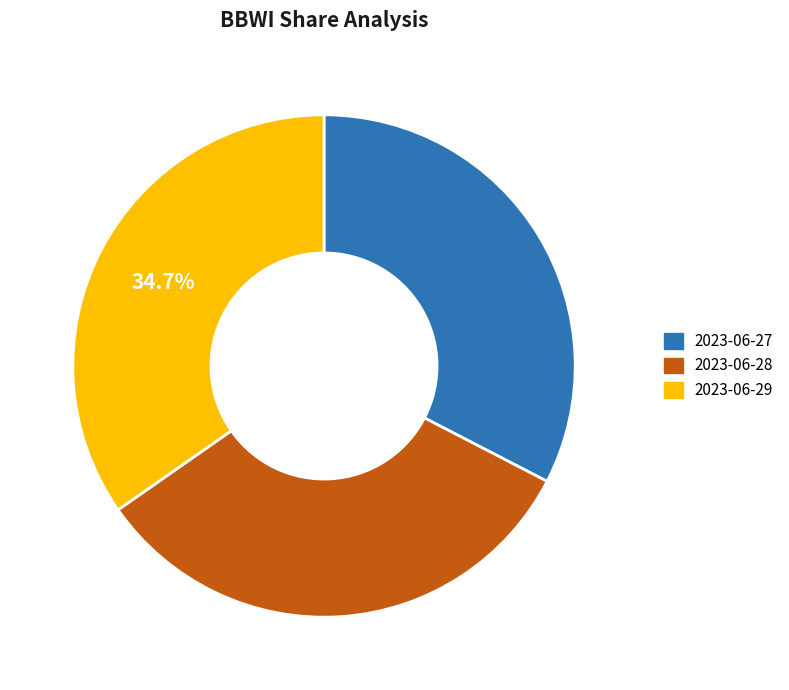

To the nearest percent, what percentage of the pie is 2023-06-29?

35%